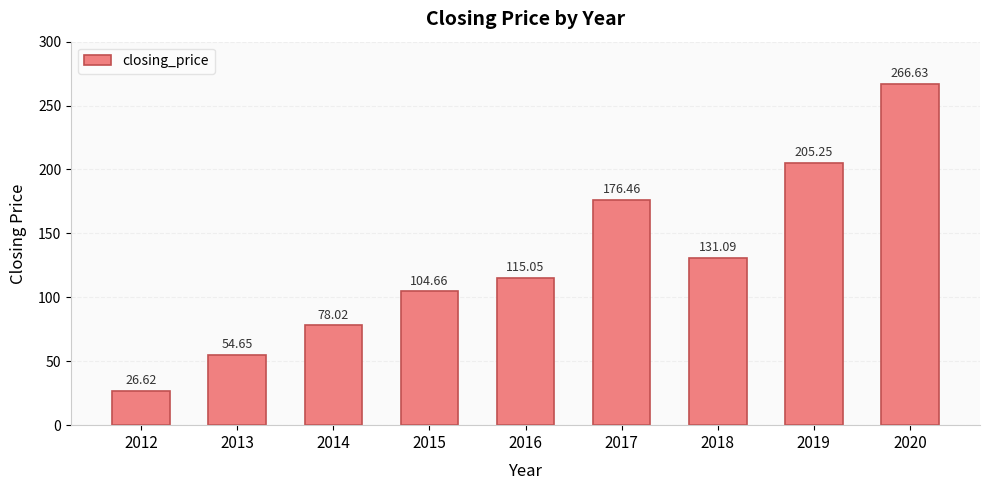

At which category does the chart reach its minimum across all series?

2012